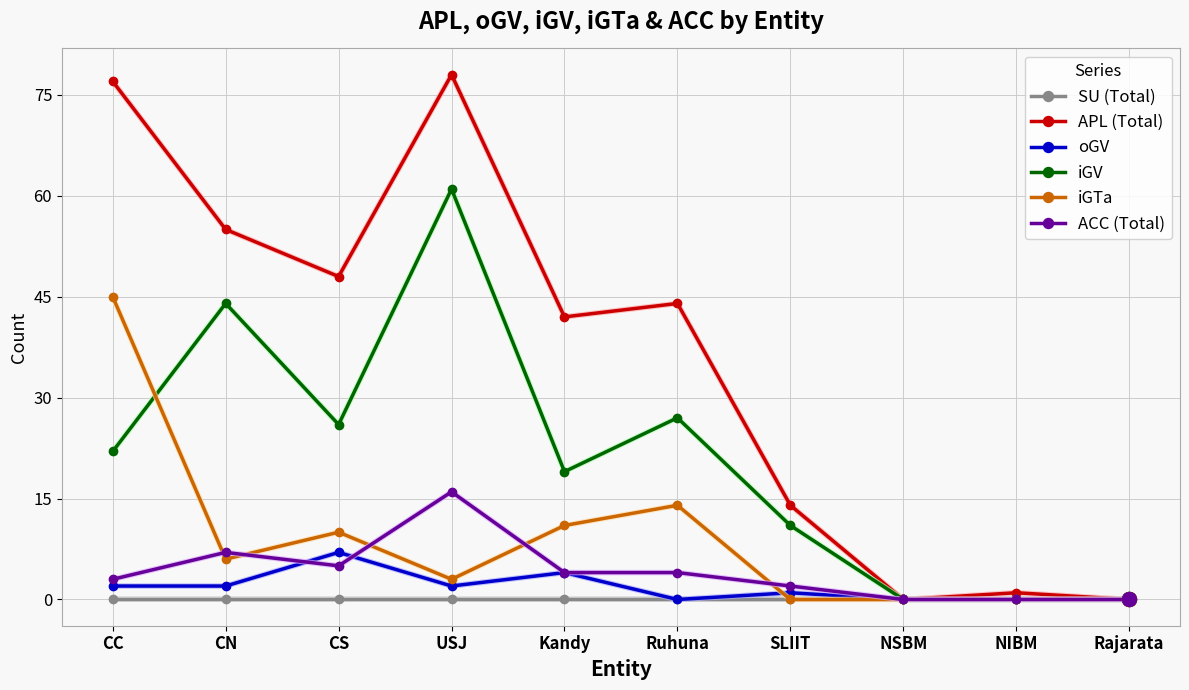

How many distinct data groups are displayed?

6